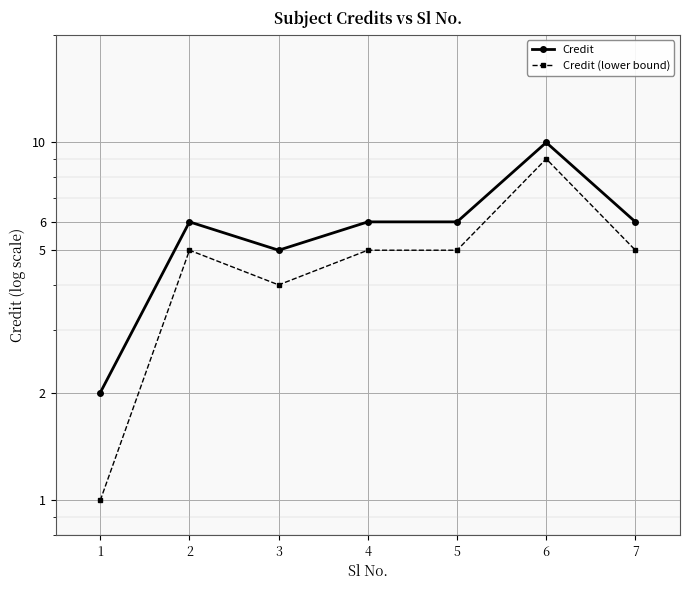

True or false: Credit (lower bound) and Credit cross at least once.

False